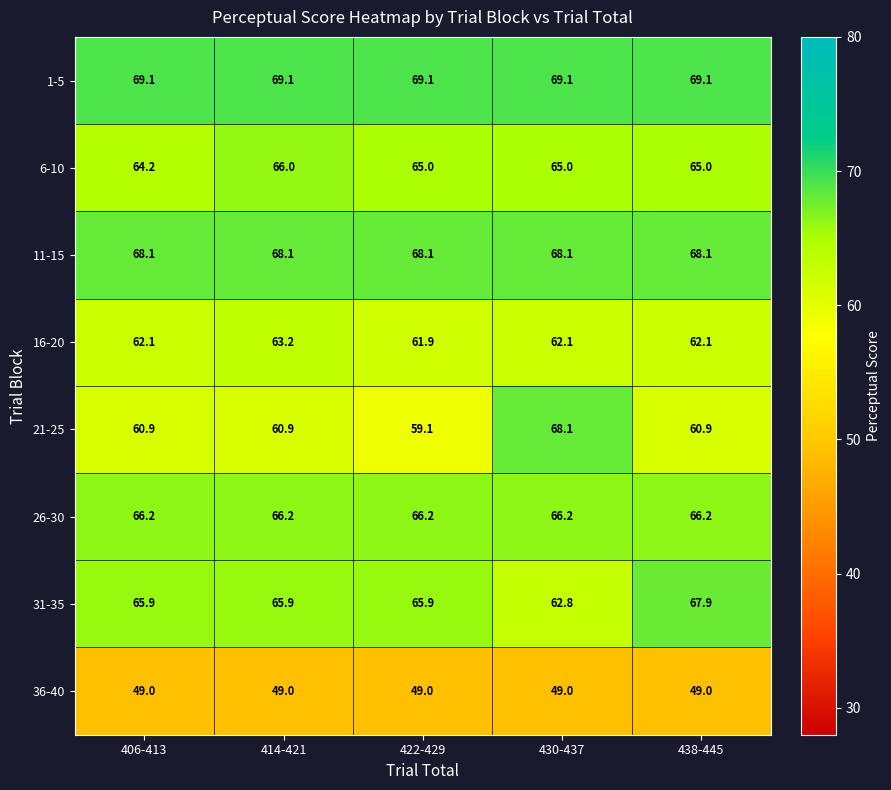

What is the average value of the 26-30 series?

66.2